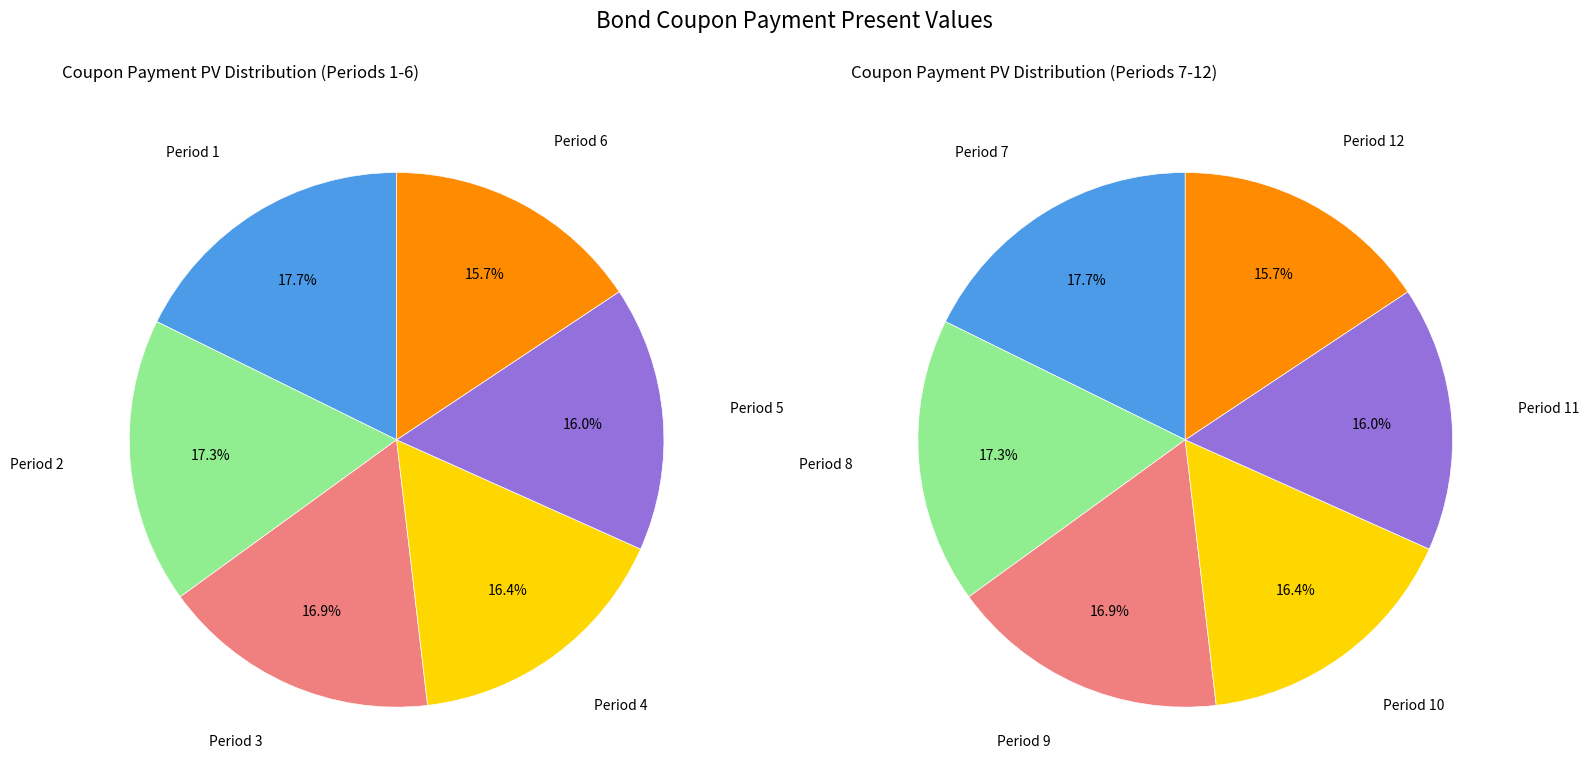

Count the number of slices in the pie.

12